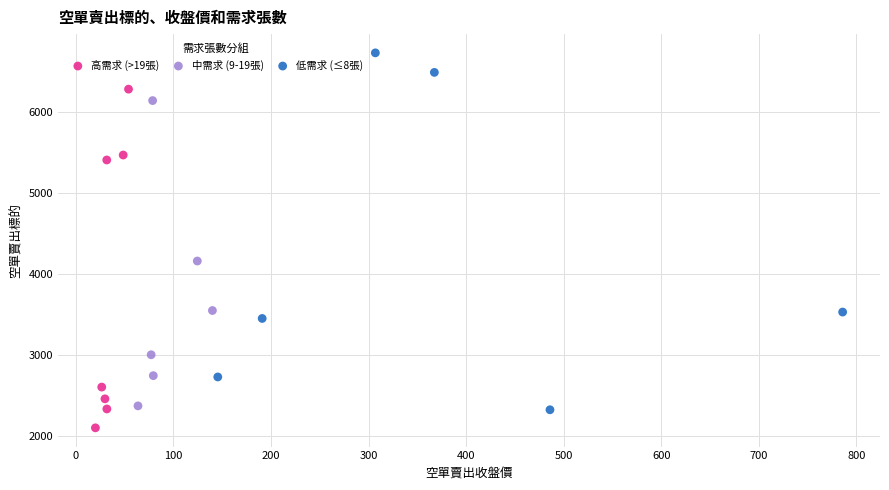

Which series reaches the maximum Y coordinate?

低需求 (≤8張)